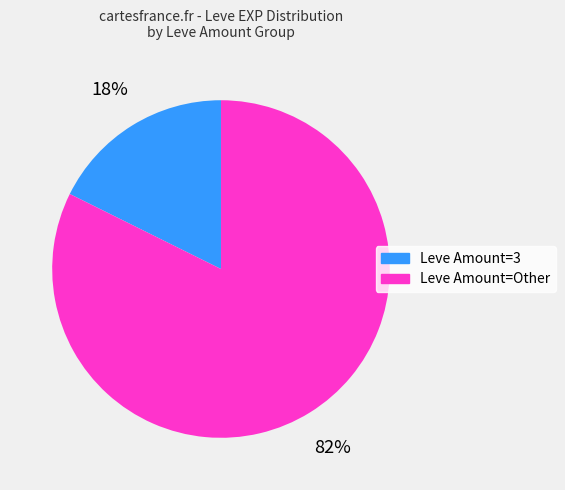

To the nearest percent, what is the average slice percentage?

50%